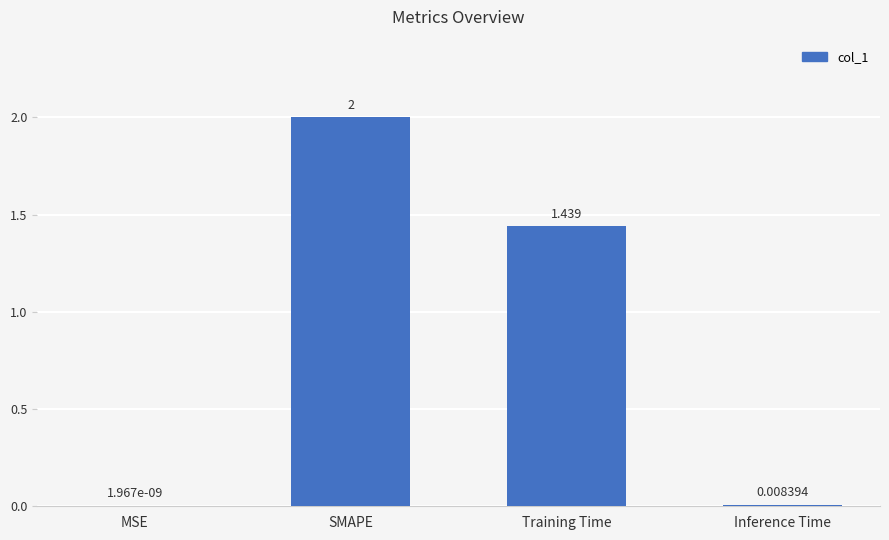

Which has a higher value, Inference Time or Training Time?

Training Time